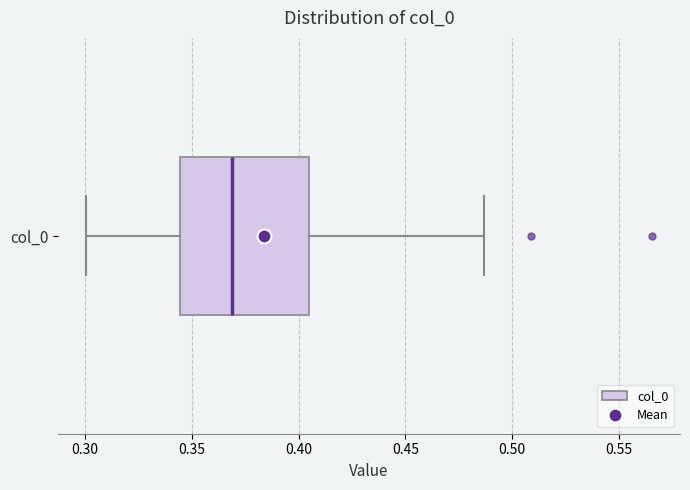

Where is the left edge of the box for col_0 on the x-axis? The values are not printed on the chart, so give them approximately, as read against the axis.

0.345